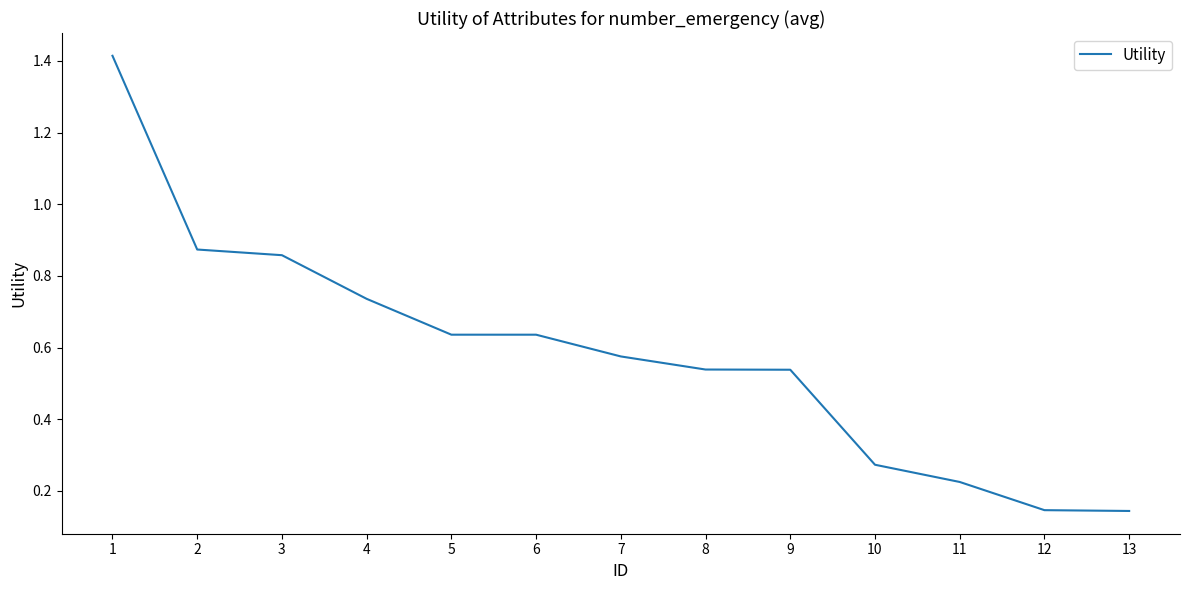

The value at 1 is 2.0. True or false?

False